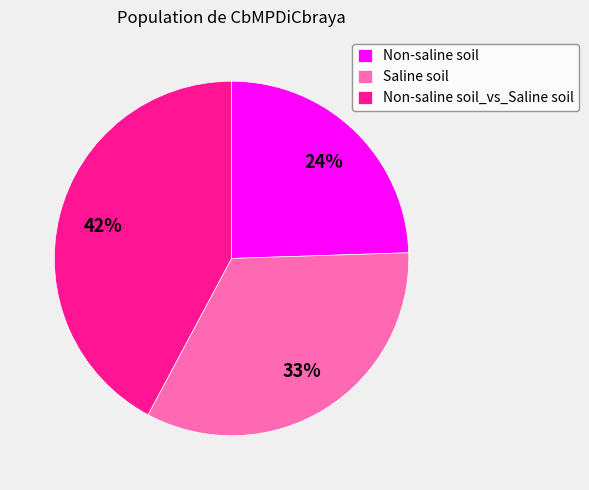

Does any single category account for the majority?

No